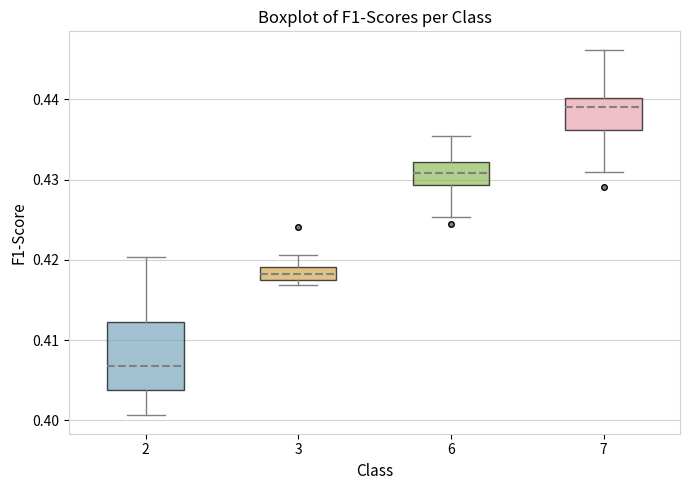

Where does the lower whisker of the box at x = 6 end on the y-axis? The values are not printed on the chart, so give them approximately, as read against the axis.

0.425